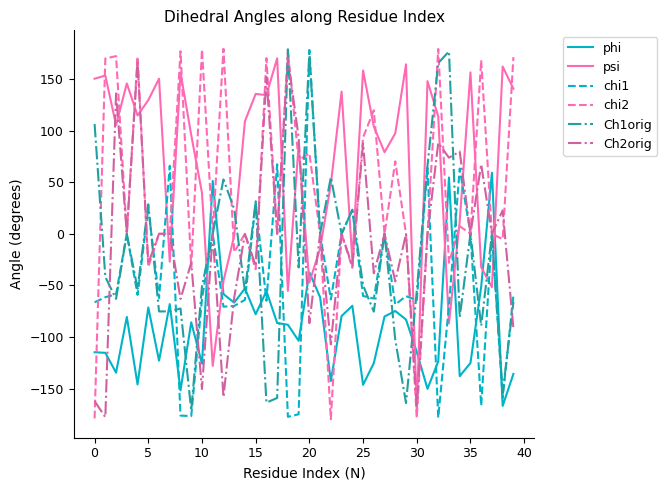

Which series has the largest total across all categories?

psi